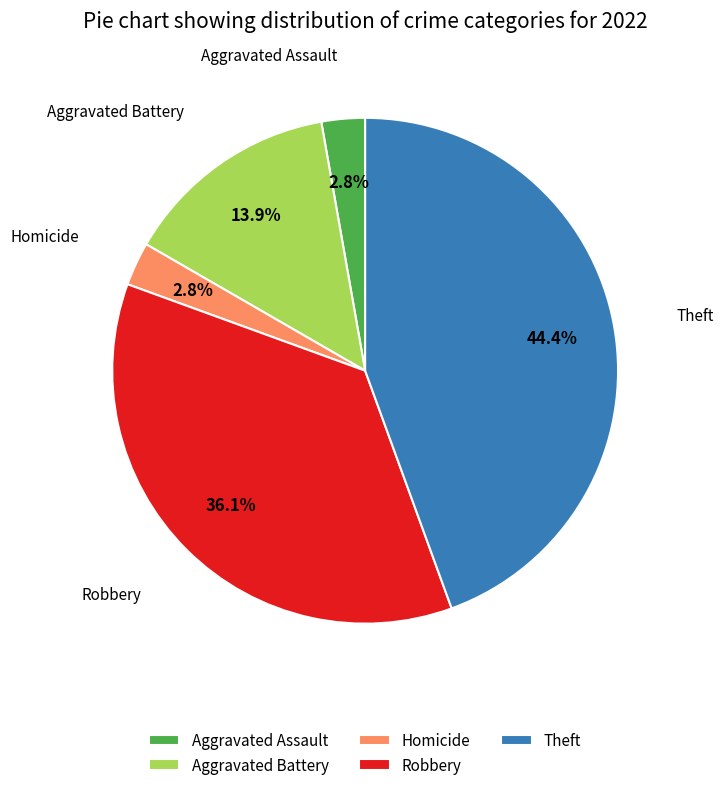

How many segments does this pie chart have?

5